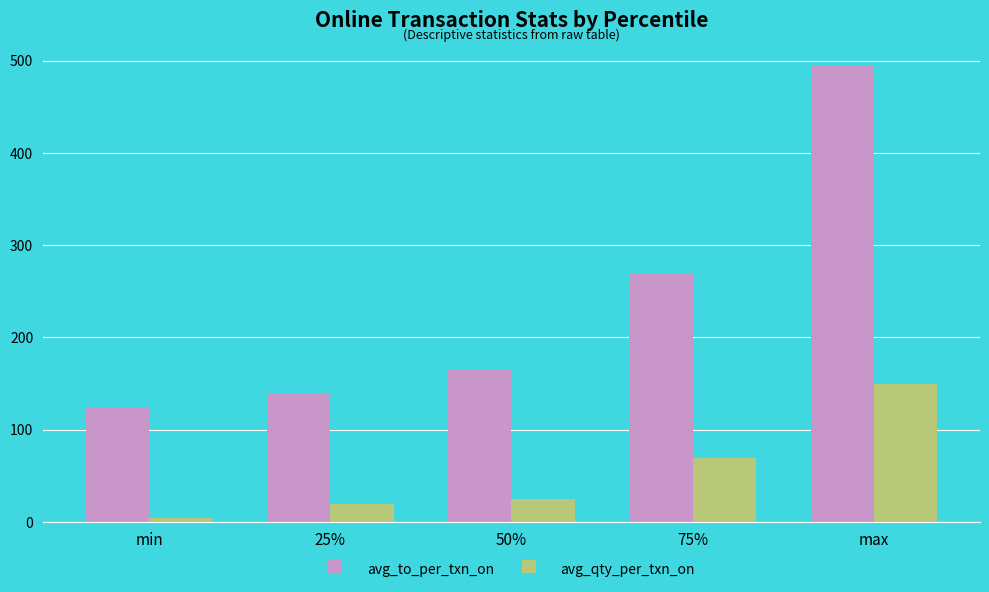

Reading left to right, list all the values displayed in this chart.

avg_to_per_txn_on: 125.0	139.0	166.0	269.0	494.0
avg_qty_per_txn_on: 4.0	19.3	24.8	69.4	149.0